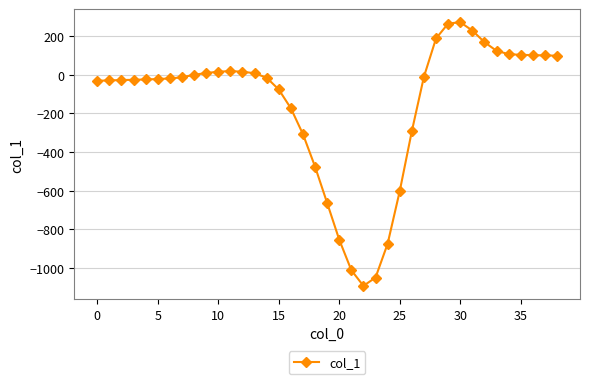

How many data points are above -15?

19